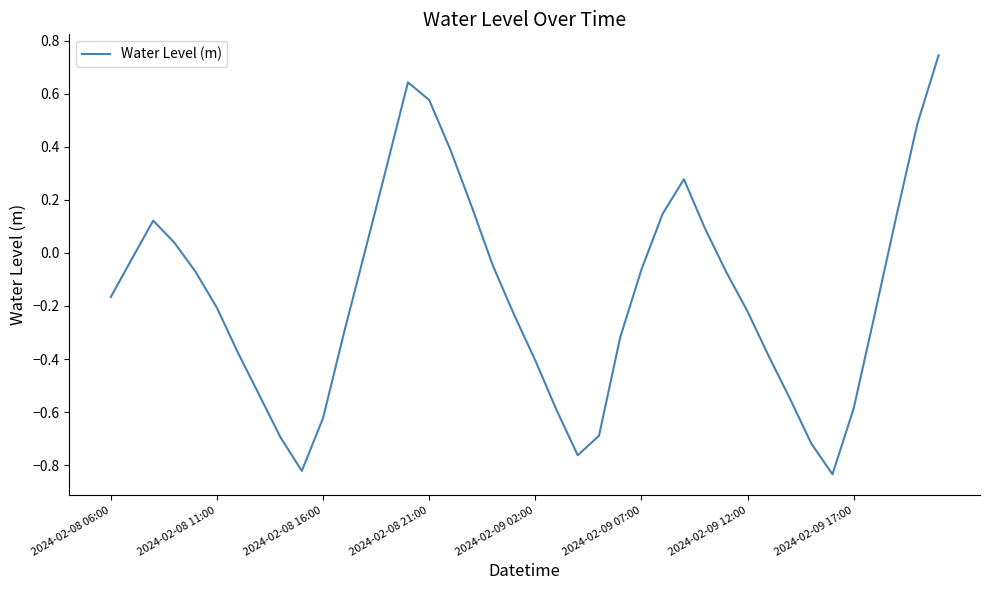

How many lines are shown in the chart?

1